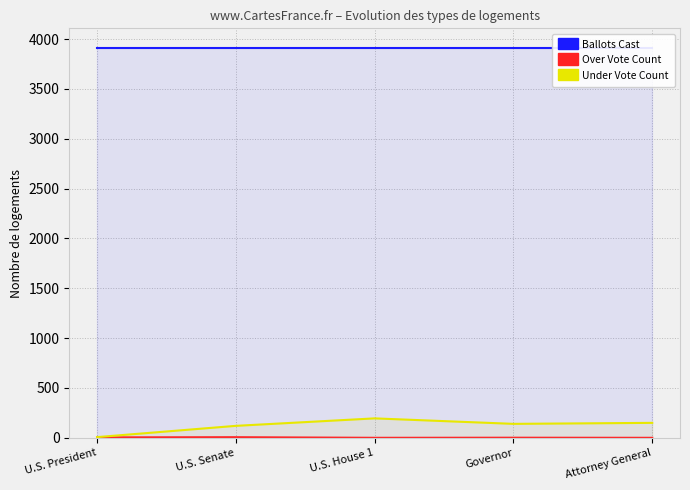

Reading right to left, list all the values displayed in this chart.

Ballots Cast: Attorney General=3913	Governor=3913	U.S. House 1=3913	U.S. Senate=3913	U.S. President=3913
Over Vote Count: Attorney General=0	Governor=1	U.S. House 1=0	U.S. Senate=6	U.S. President=4
Under Vote Count: Attorney General=150	Governor=140	U.S. House 1=195	U.S. Senate=120	U.S. President=7